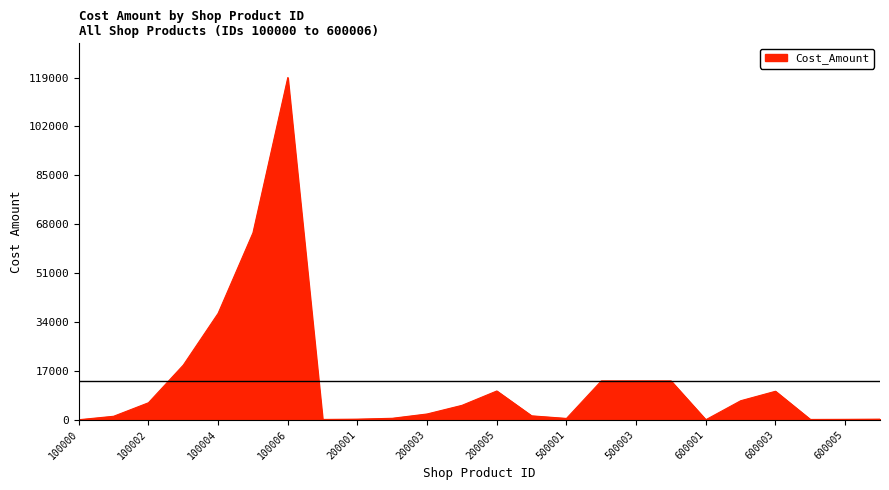

What is the maximum value shown in the chart?

119000